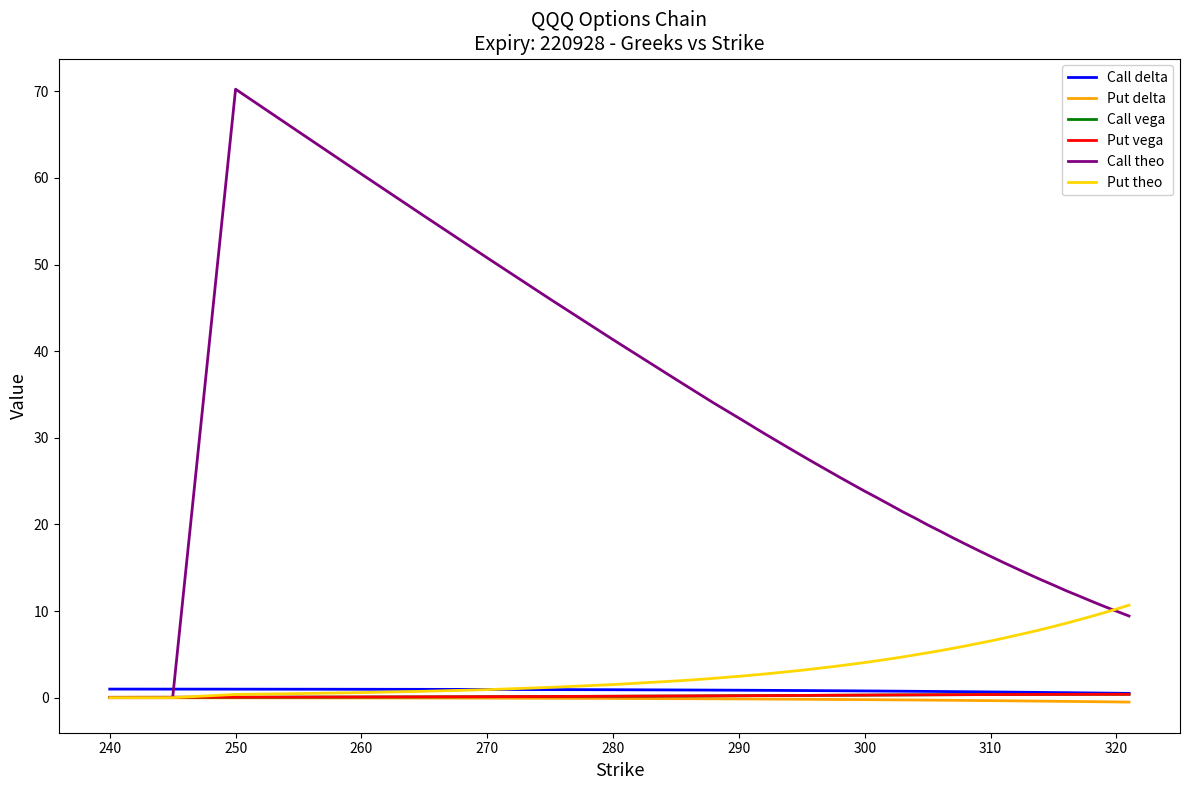

Which series has the largest total across all categories?

Call theo